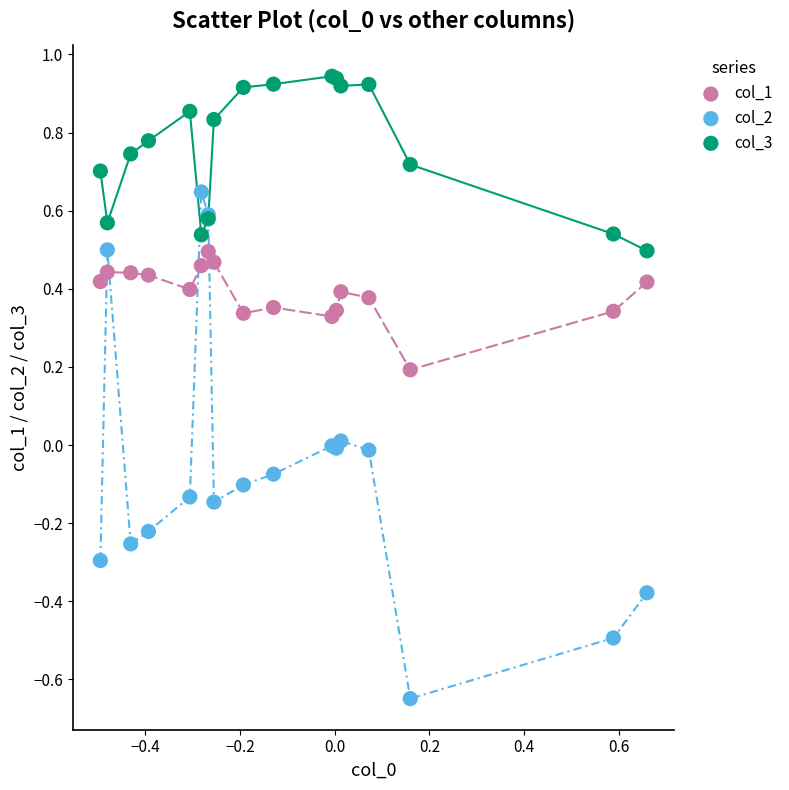

What is the X range (max minus min) for the scatter plot?

1.2